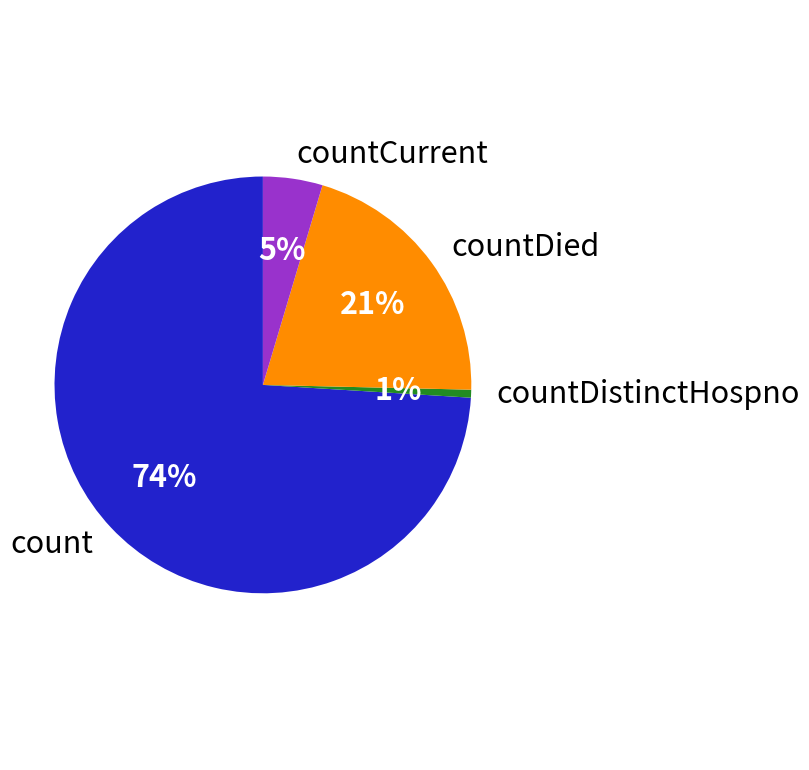

Rank the categories by value from highest to lowest.

count, countDied, countCurrent, countDistinctHospno